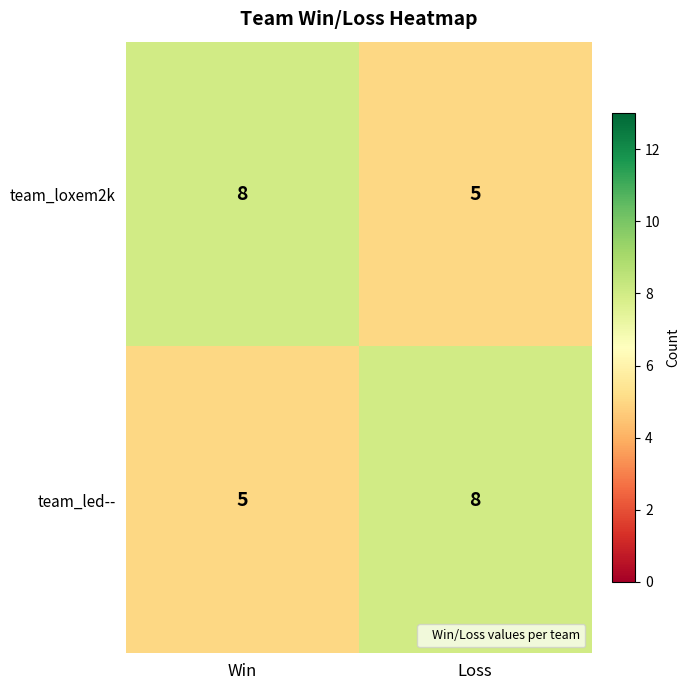

What is the difference between the team_loxem2k values at Loss and Win?

3